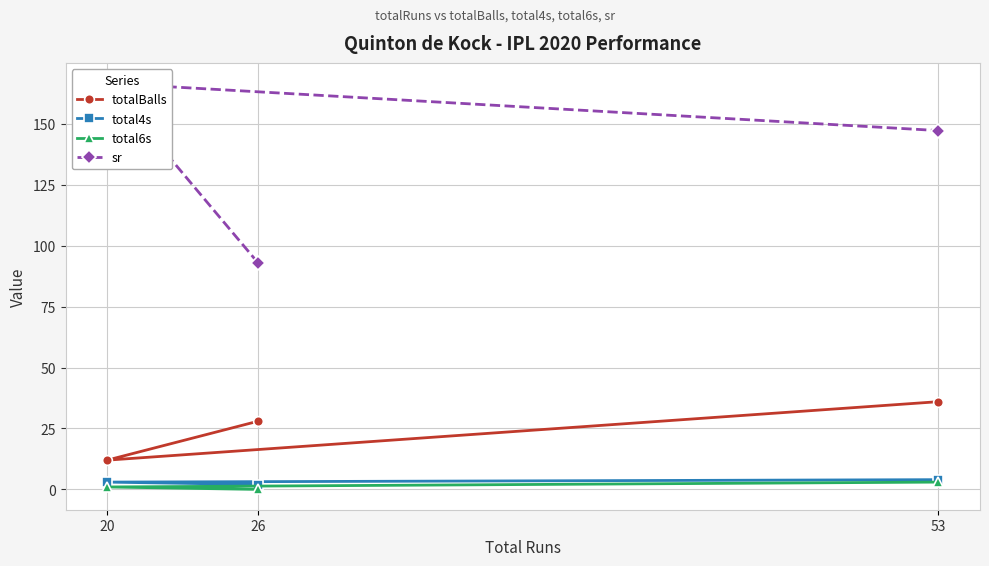

The total6s series shows 0 at 26. True or false?

True